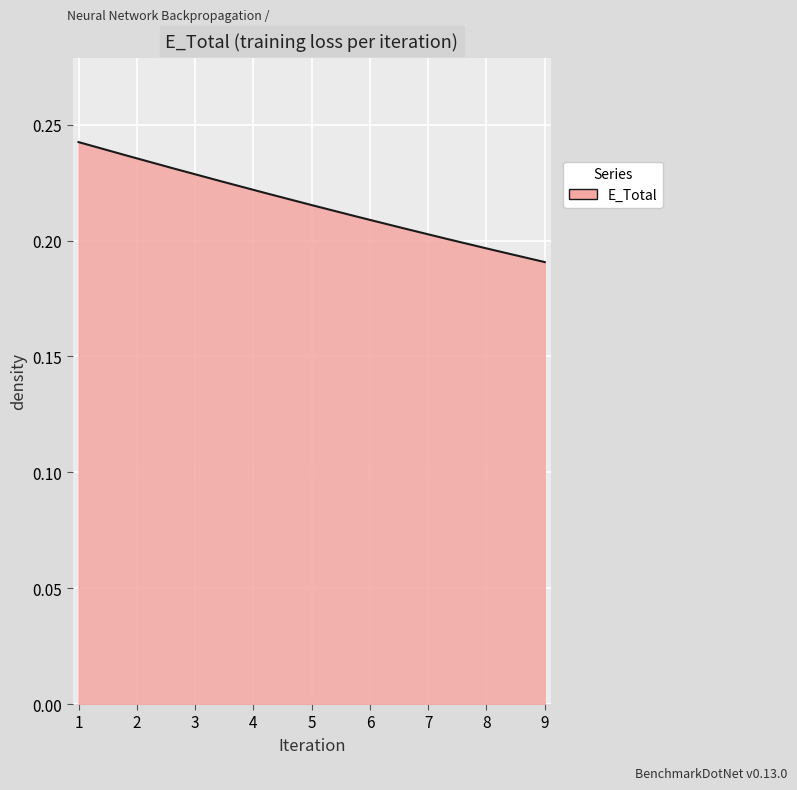

Reading left to right, extract all data points from this chart.

1=0.2	2=0.2	3=0.2	4=0.2	5=0.2	6=0.2	7=0.2	8=0.2	9=0.2